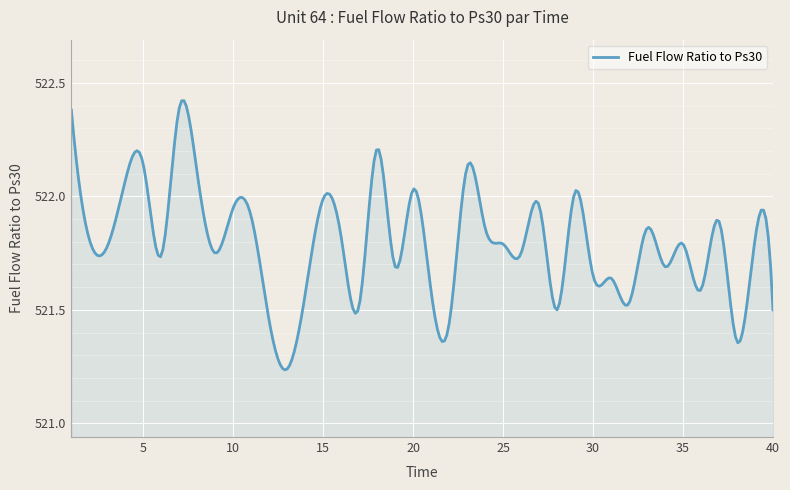

What is the difference between the maximum and minimum values?

1.2